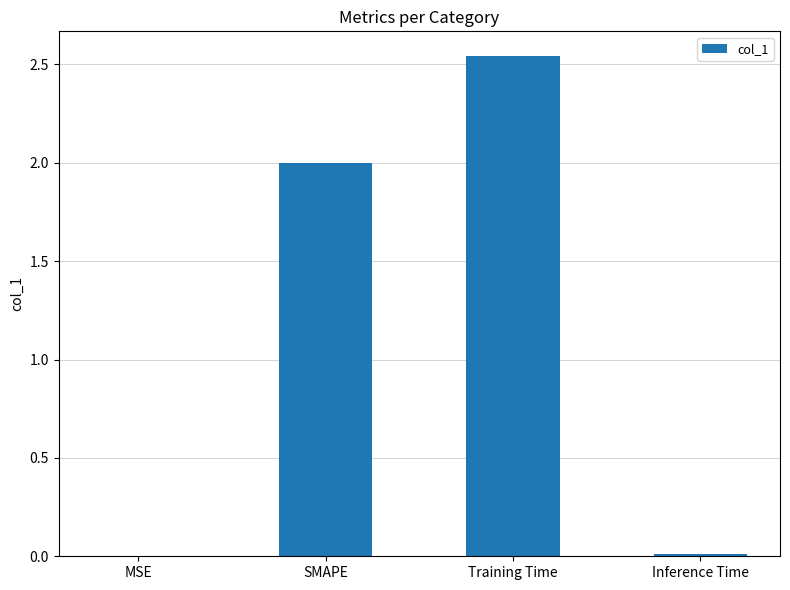

How many categories are shown in the chart?

4